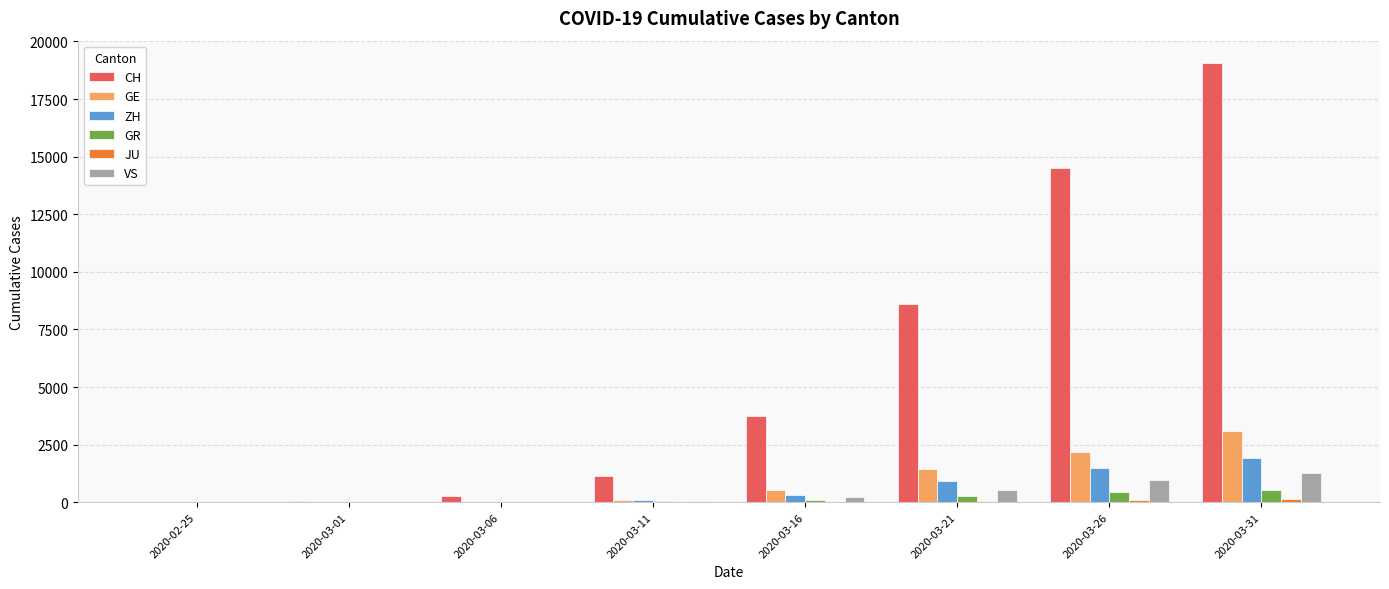

Which series has the widest spread of values?

CH